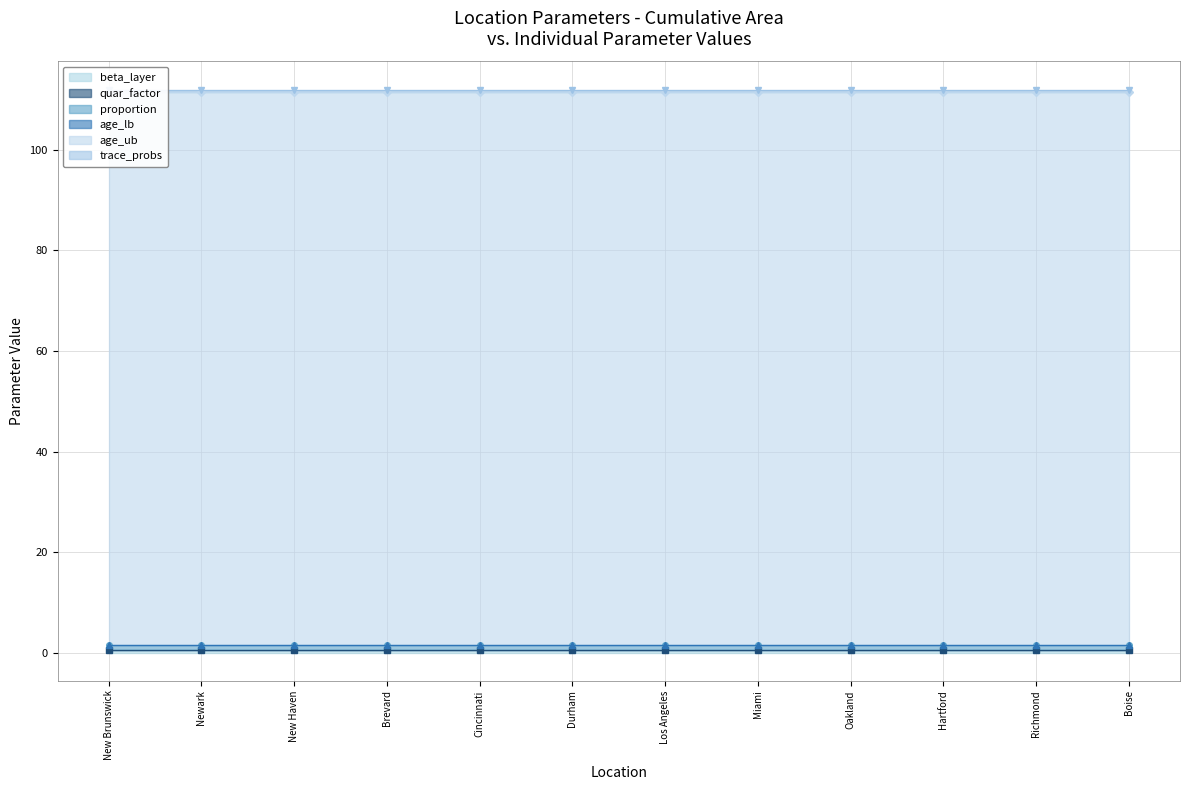

True or false: quar_factor and trace_probs intersect in this chart.

False